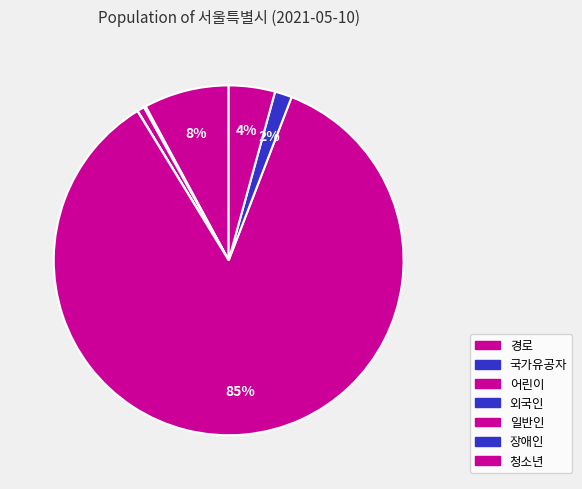

To the nearest percent, what is the average slice percentage?

14%